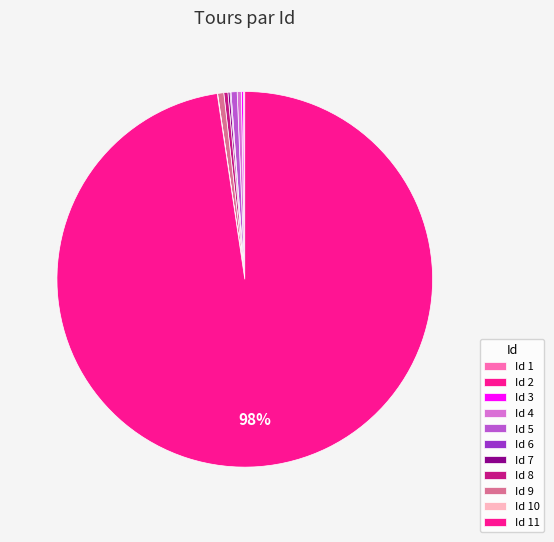

What is the smallest slice in the pie chart?

1